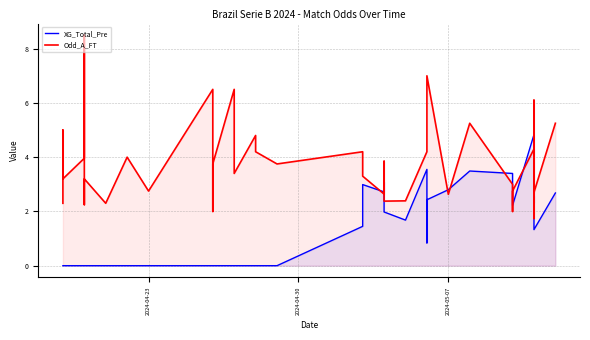

What is the value of the Odd_A_FT point at the 39th from the left?

2.7